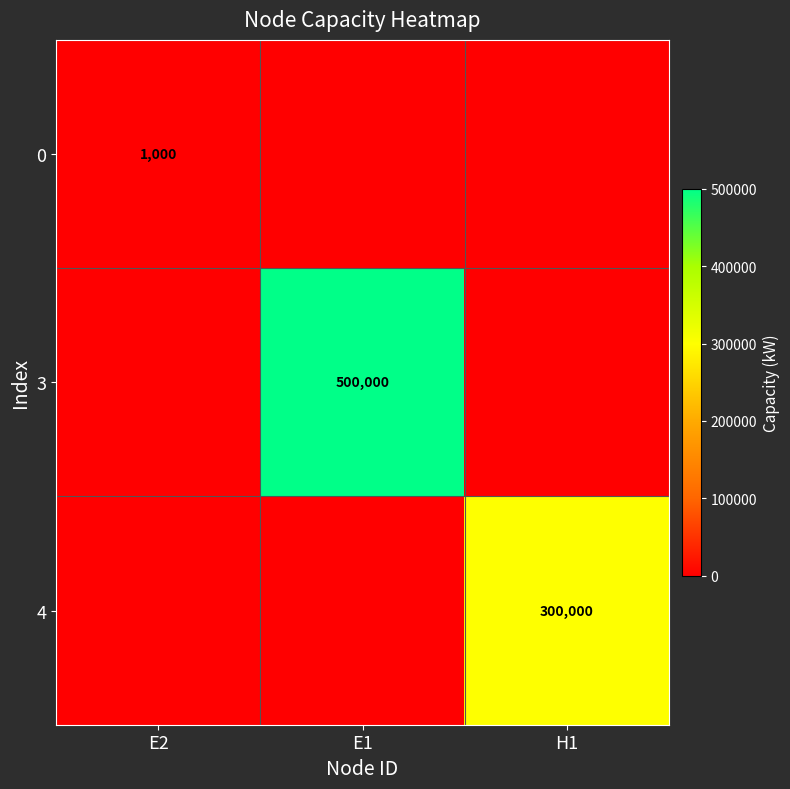

At which category is the sum across all series the highest?

E1